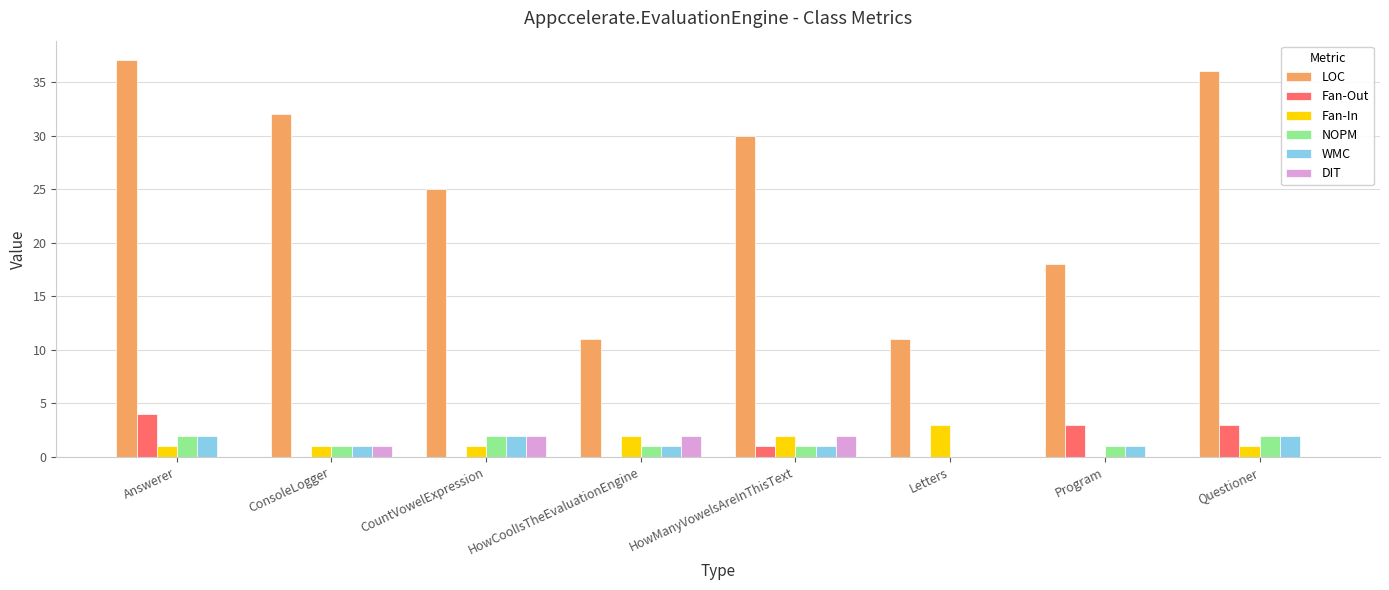

Which series changed the most between HowManyVowelsAreInThisText and Letters?

LOC